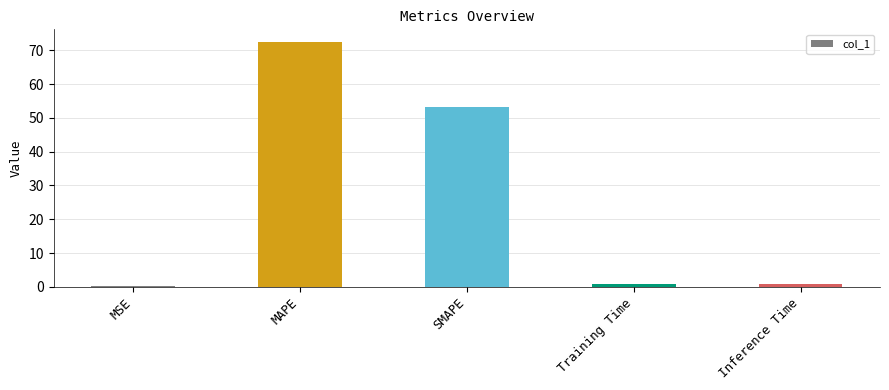

What is the sum of all values?

127.4